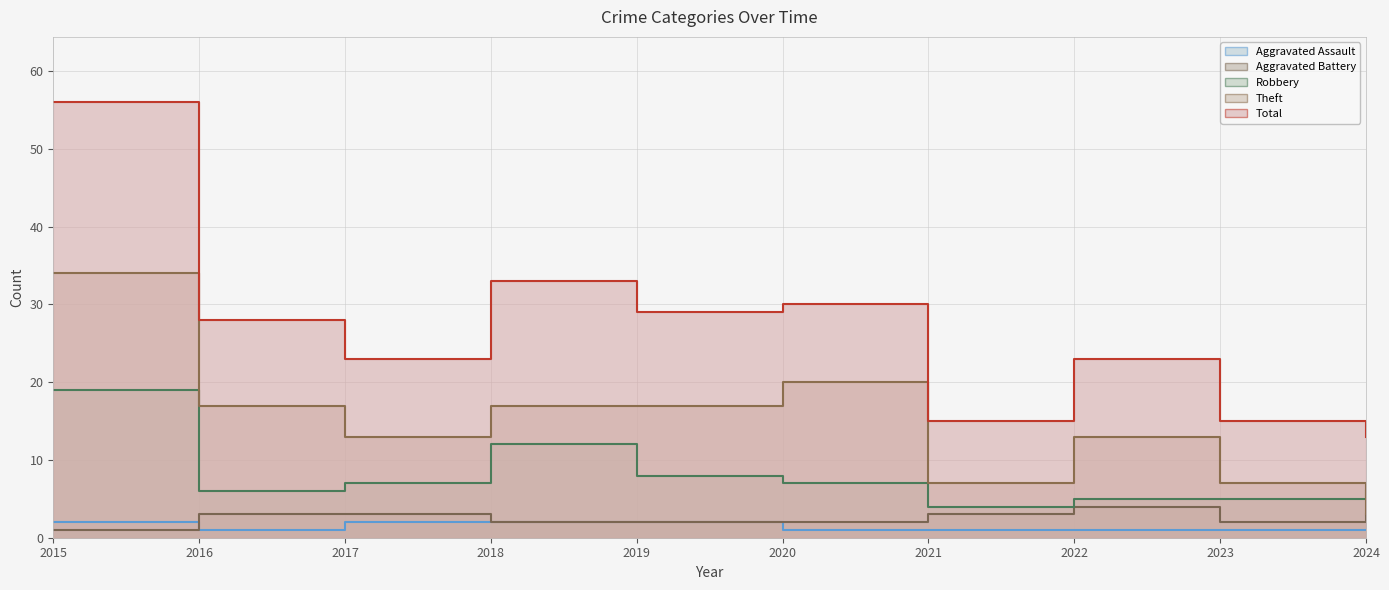

Between 2022 and 2018, which is larger?

2018